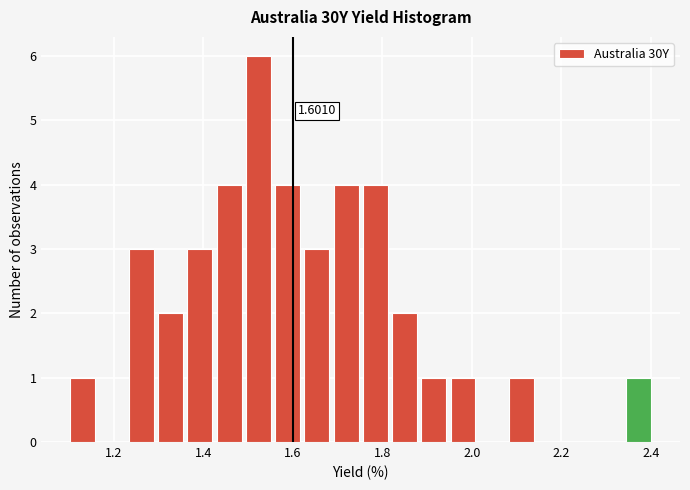

Around what value on the x-axis is the tallest bar? Give the approximate position of its centre, as read against the axis.

1.52